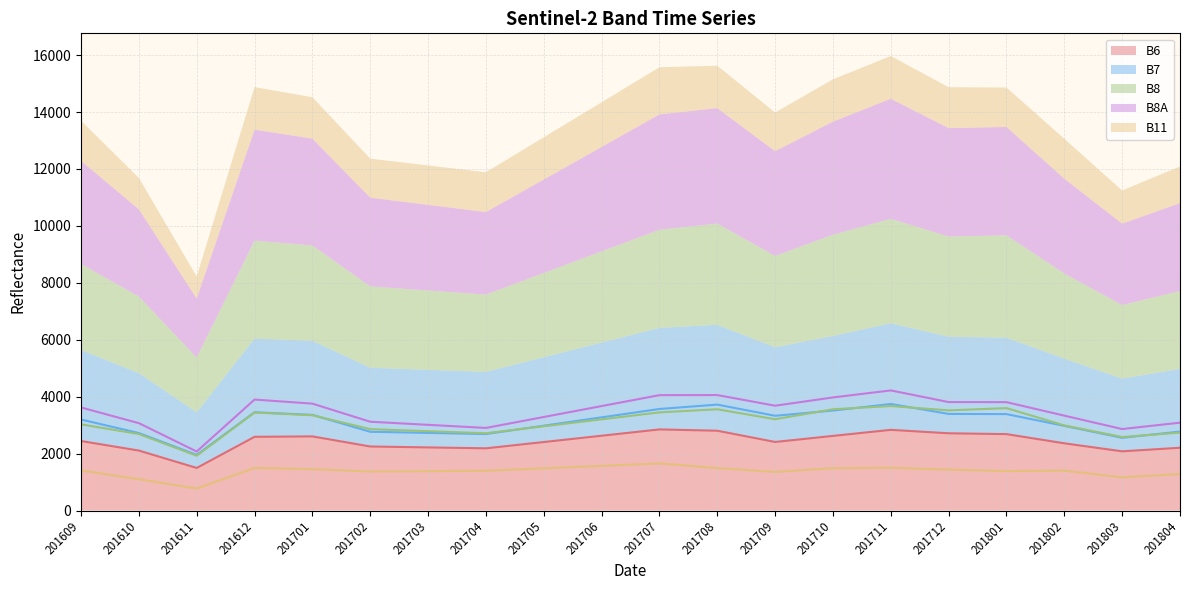

What is the difference between the B8 values at 201709 and 201609?

180